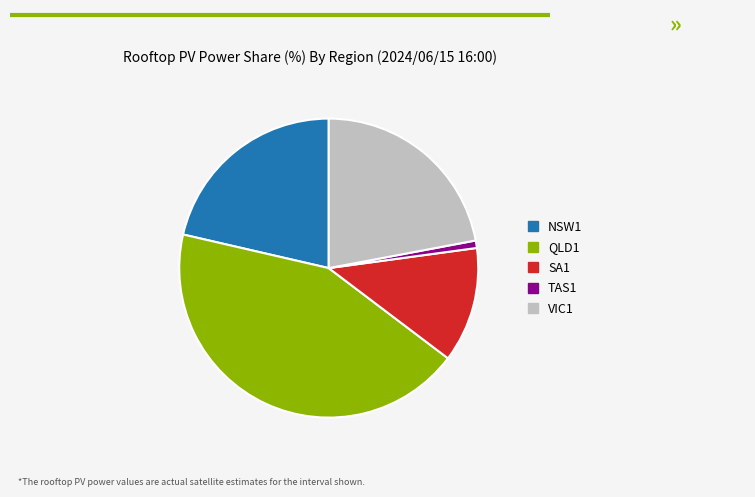

What is the largest slice in the pie chart?

QLD1